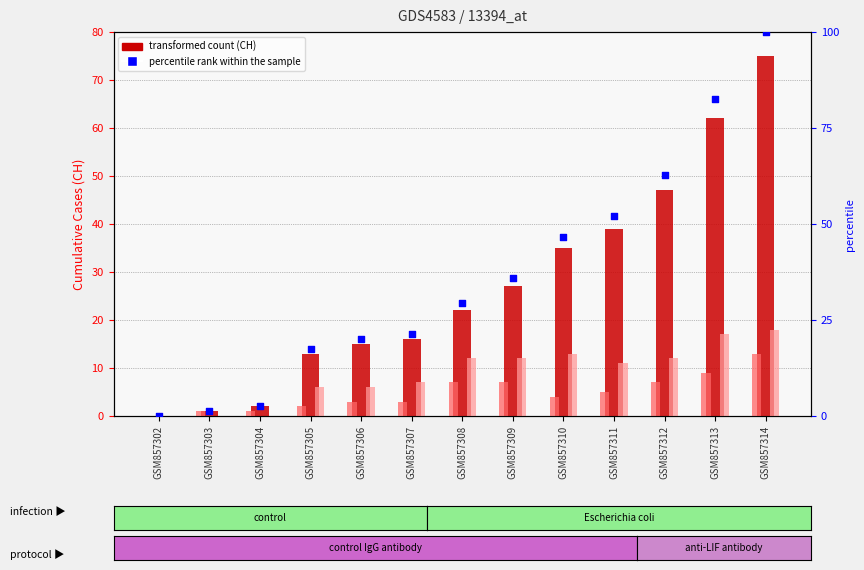

Which series has the largest Y range (max minus min)?

percentile rank within the sample